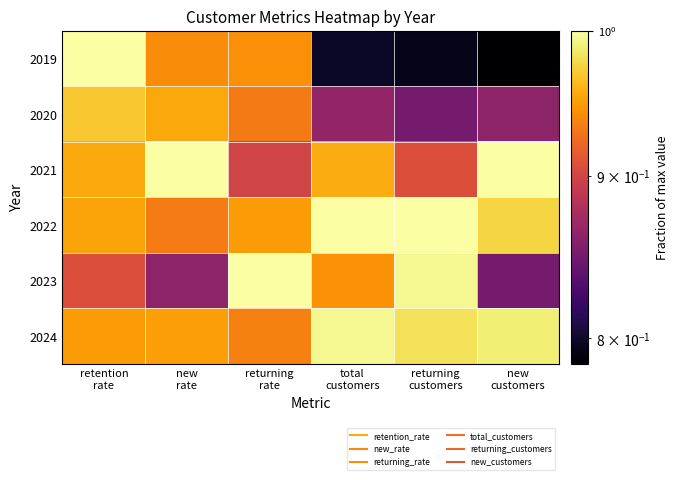

Reading left to right, extract all data points from this chart.

2019: retention
rate=1.0	new
rate=0.9	returning
rate=0.9	total
customers=0.8	returning
customers=0.8	new
customers=0.8
2020: retention
rate=1.0	new
rate=1.0	returning
rate=0.9	total
customers=0.9	returning
customers=0.8	new
customers=0.9
2021: retention
rate=1.0	new
rate=1.0	returning
rate=0.9	total
customers=1.0	returning
customers=0.9	new
customers=1.0
2022: retention
rate=1.0	new
rate=0.9	returning
rate=0.9	total
customers=1.0	returning
customers=1.0	new
customers=1.0
2023: retention
rate=0.9	new
rate=0.9	returning
rate=1.0	total
customers=0.9	returning
customers=1.0	new
customers=0.8
2024: retention
rate=0.9	new
rate=1.0	returning
rate=0.9	total
customers=1.0	returning
customers=1.0	new
customers=1.0